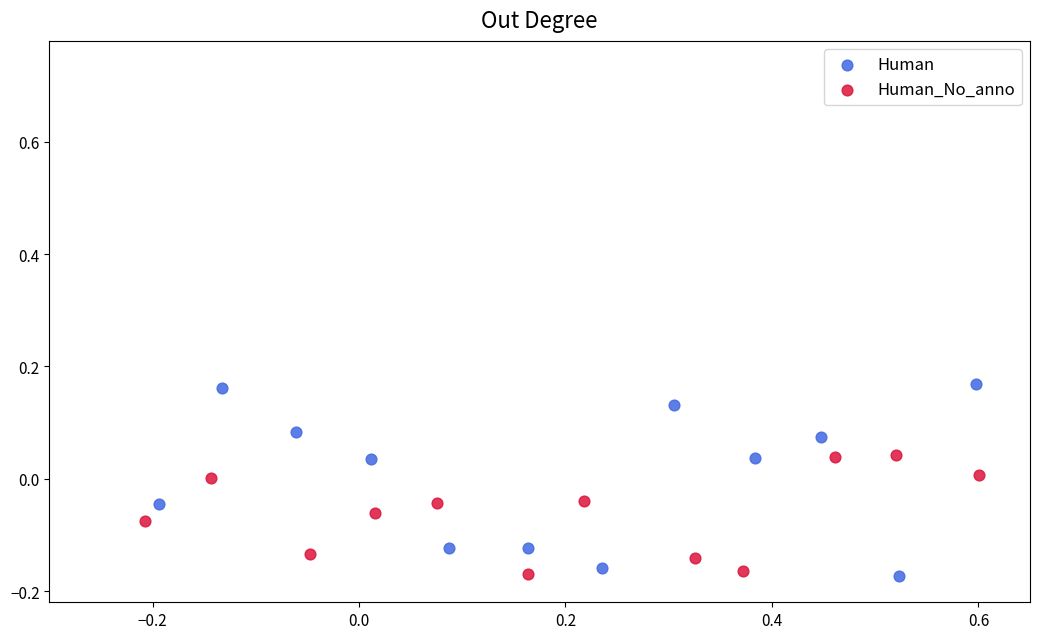

Which series contains the highest Y value?

Human